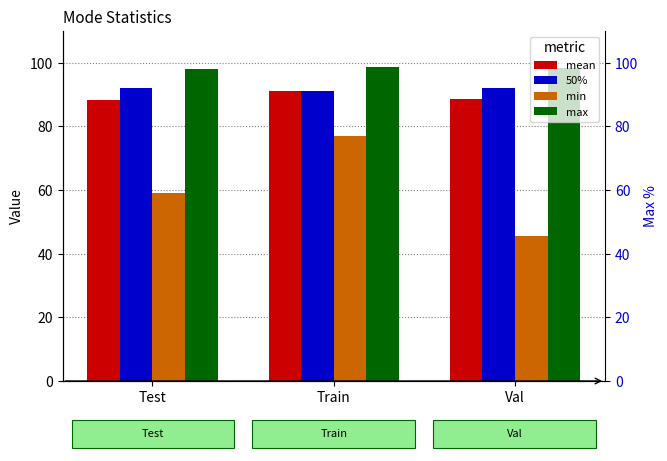

What is the total value across all series at Test?

337.8